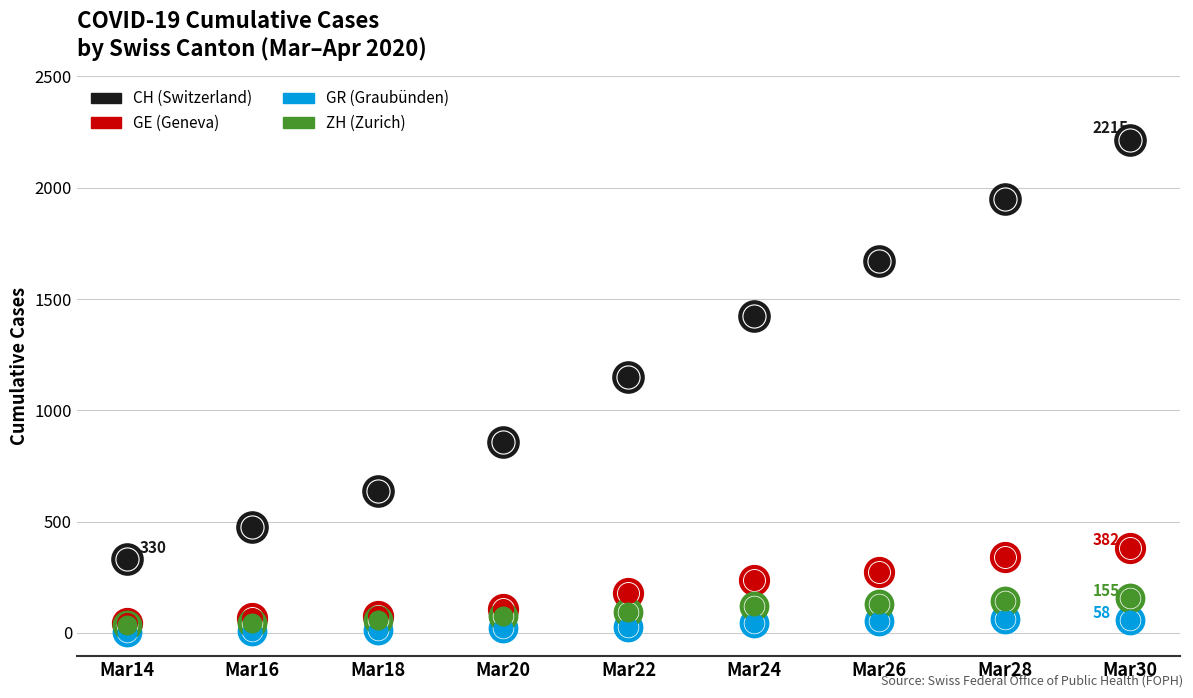

At which category is the sum across all series the highest?

Mar30